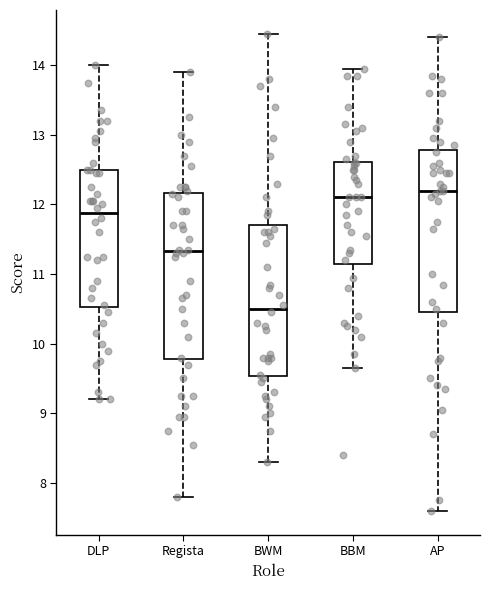

Reading left to right, read every box against the y-axis: the position of its median line, the range the box covers, and the ends of its whiskers. The values are not printed on the chart, so give them approximately, as read against the axis.

DLP: median 11.9, box 10.5 to 12.5, whiskers 9.2 to 14.0
Regista: median 11.3, box 9.8 to 12.2, whiskers 7.8 to 13.9
BWM: median 10.5, box 9.5 to 11.7, whiskers 8.3 to 14.5
BBM: median 12.1, box 11.1 to 12.6, whiskers 9.7 to 14.0
AP: median 12.2, box 10.5 to 12.8, whiskers 7.6 to 14.4